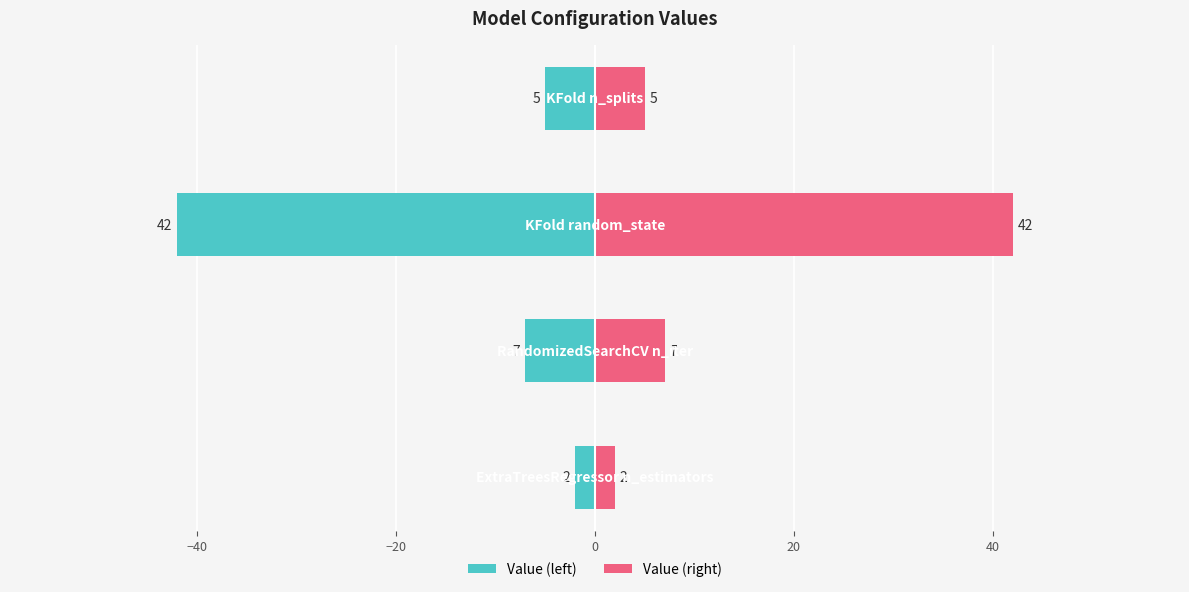

How many values in the Value (right) series exceed 7?

1